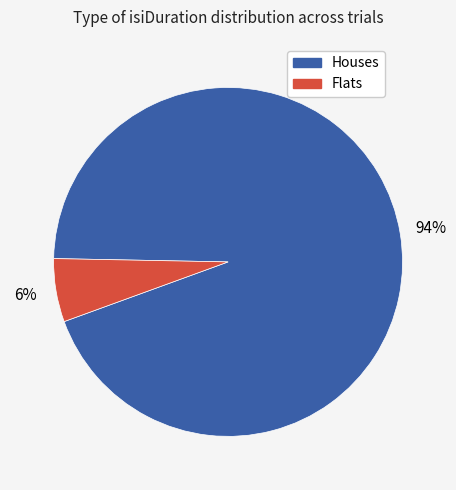

Is there any slice that represents more than half of the pie?

Yes